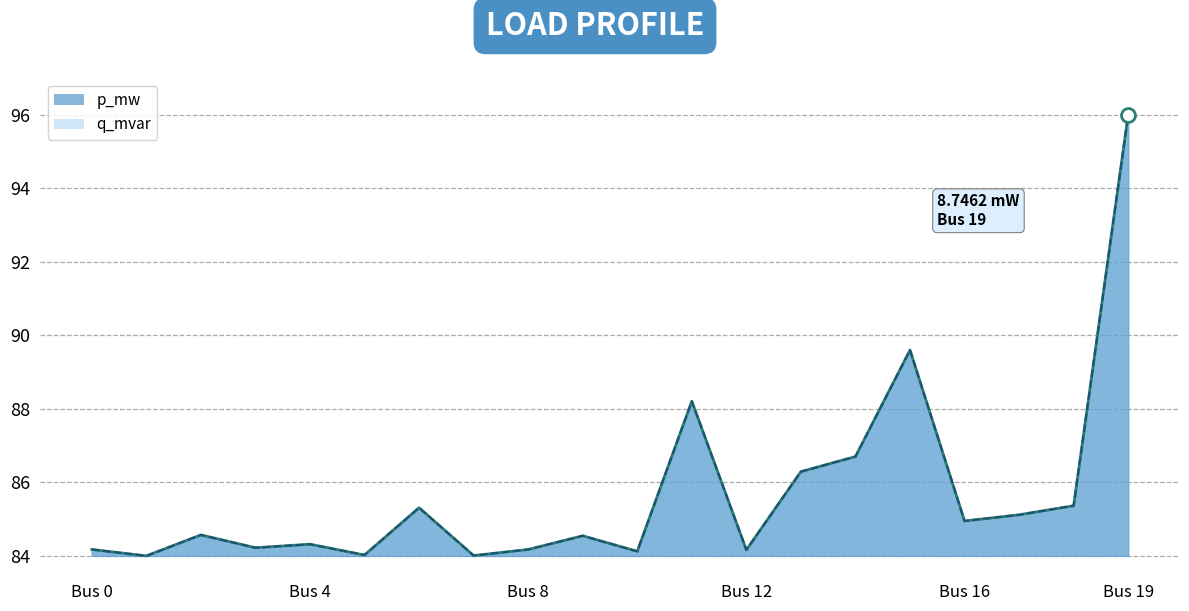

What is the sum of the q_mvar line values at 7 and 17?

169.1